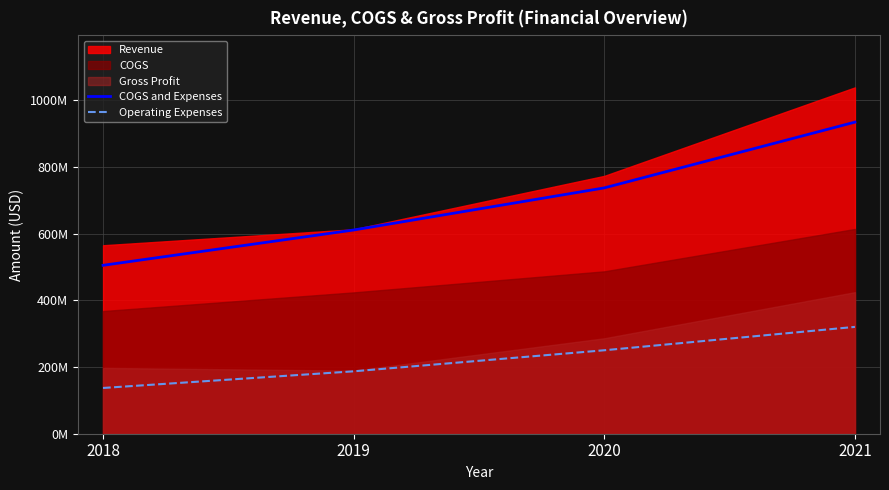

At which label does COGS and Expenses reach its peak?

2021